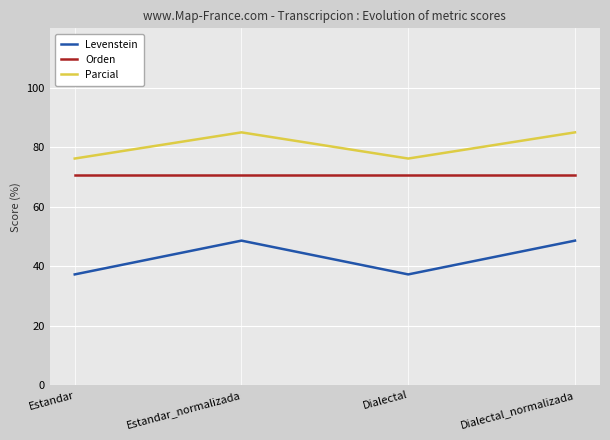

What is the smallest value displayed?

37.2